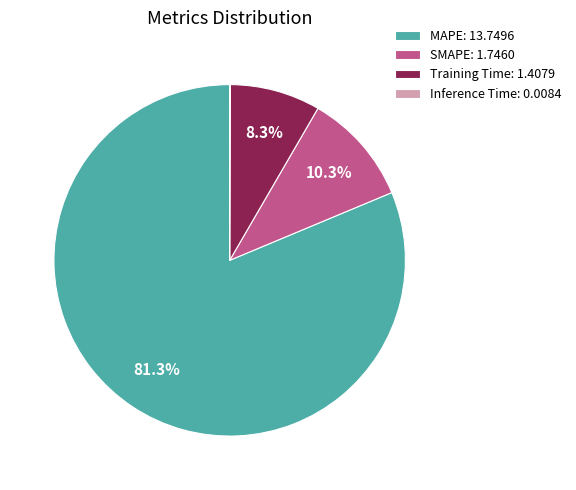

How much of the chart is everything except Training Time: 1.4079?

91.7%